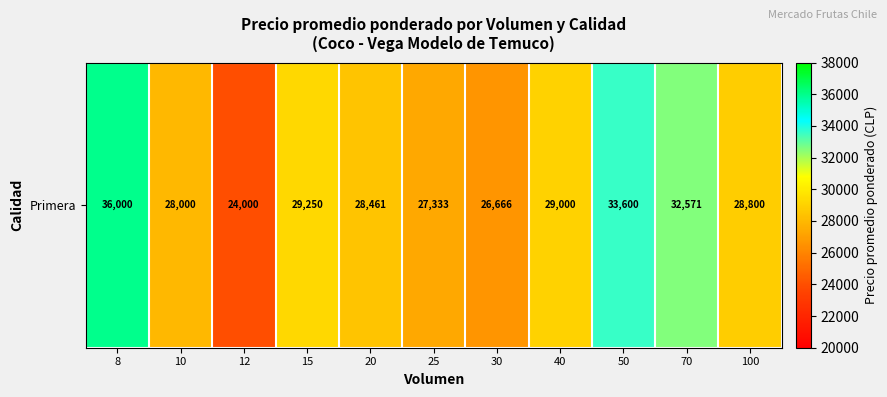

Is it true that the value at 25 is 27333.3?

True